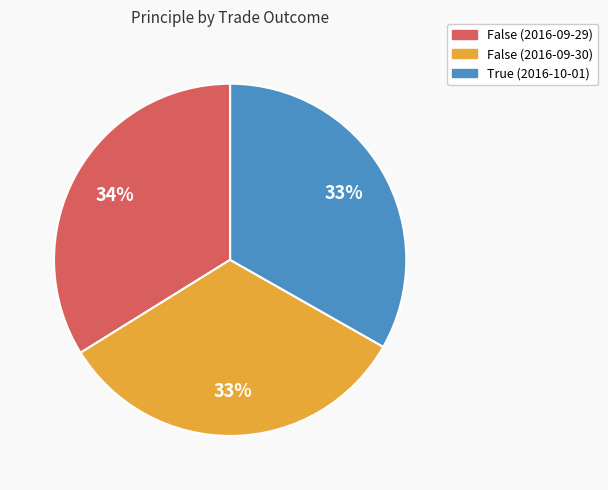

Approximately how many times larger is the value at True (2016-10-01) compared to False (2016-09-30)?

1.0